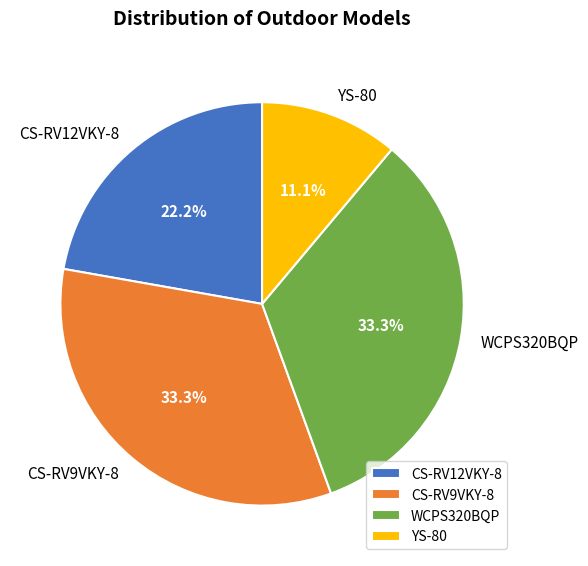

To the nearest percent, what is the combined percentage of WCPS320BQP and CS-RV12VKY-8?

56%